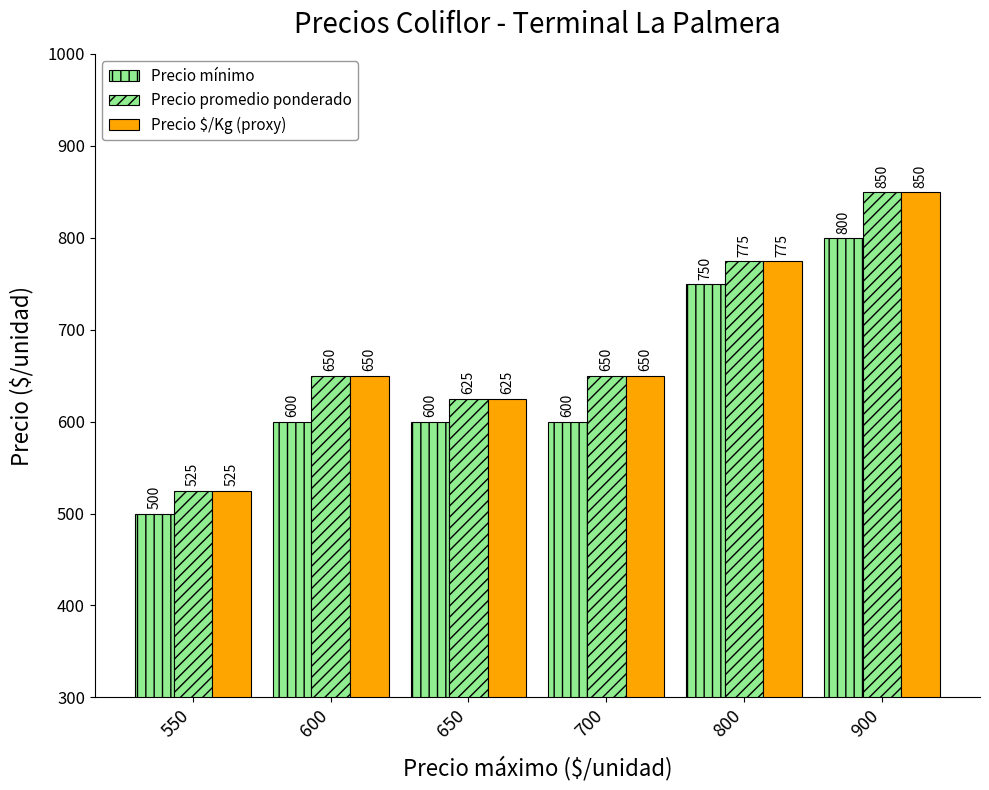

Is it true that Precio $/Kg (proxy) equals 850 at 900?

True